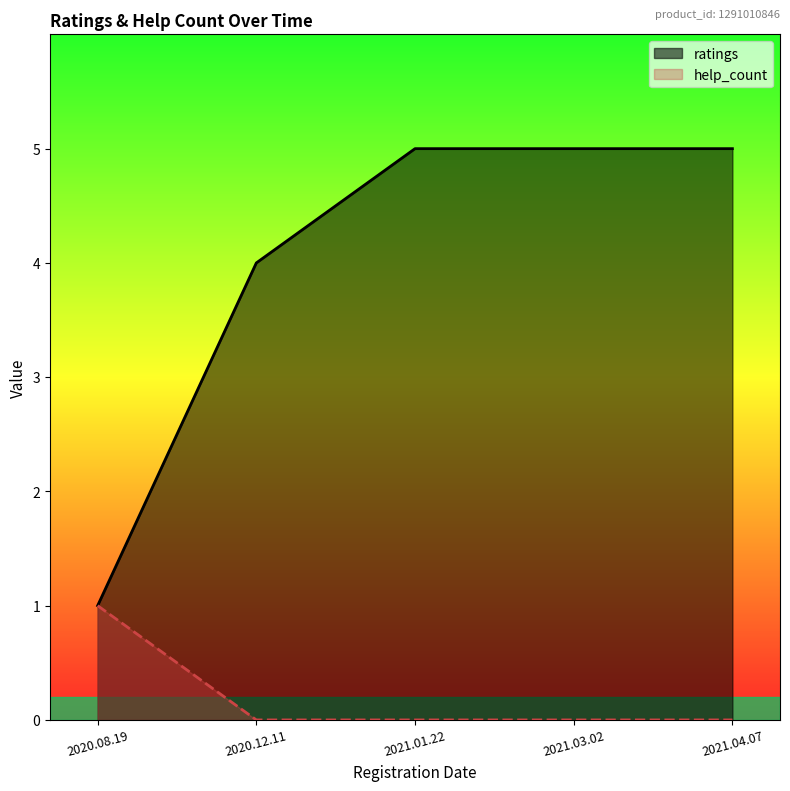

At which label does ratings reach its minimum?

2020.08.19